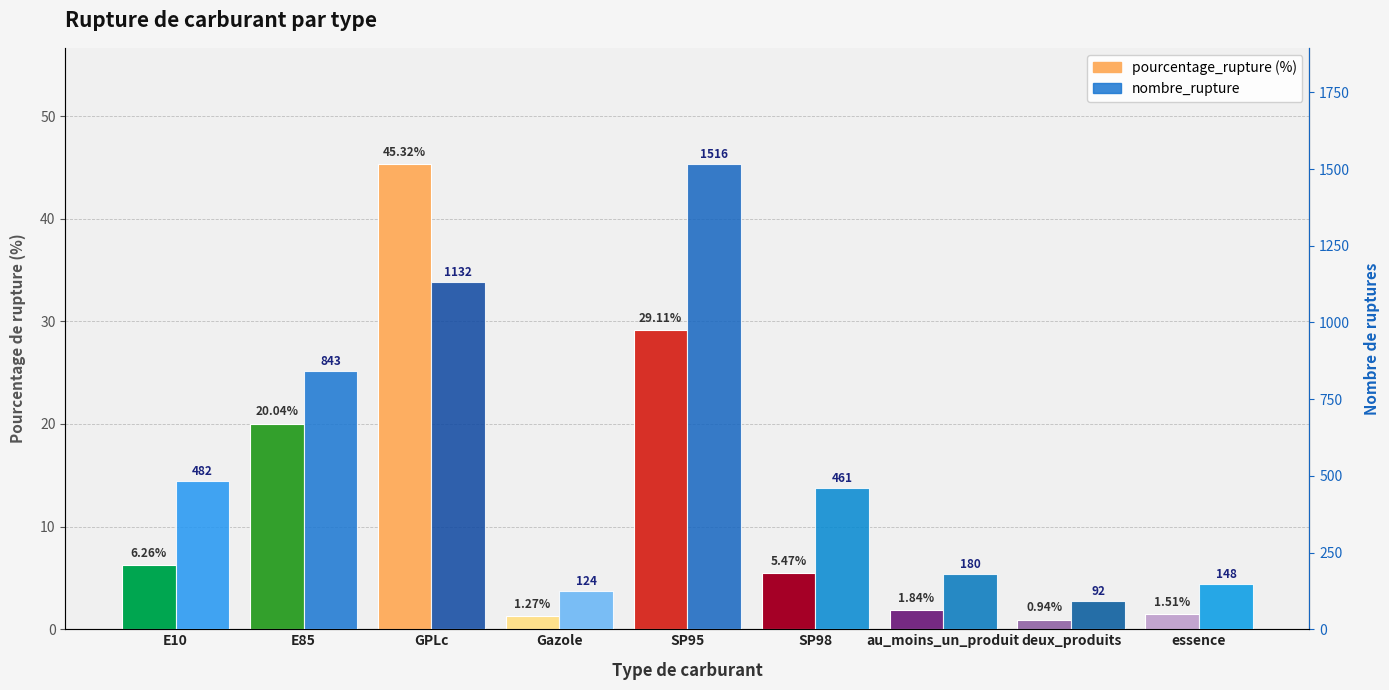

At which label does nombre_rupture reach its peak?

SP95